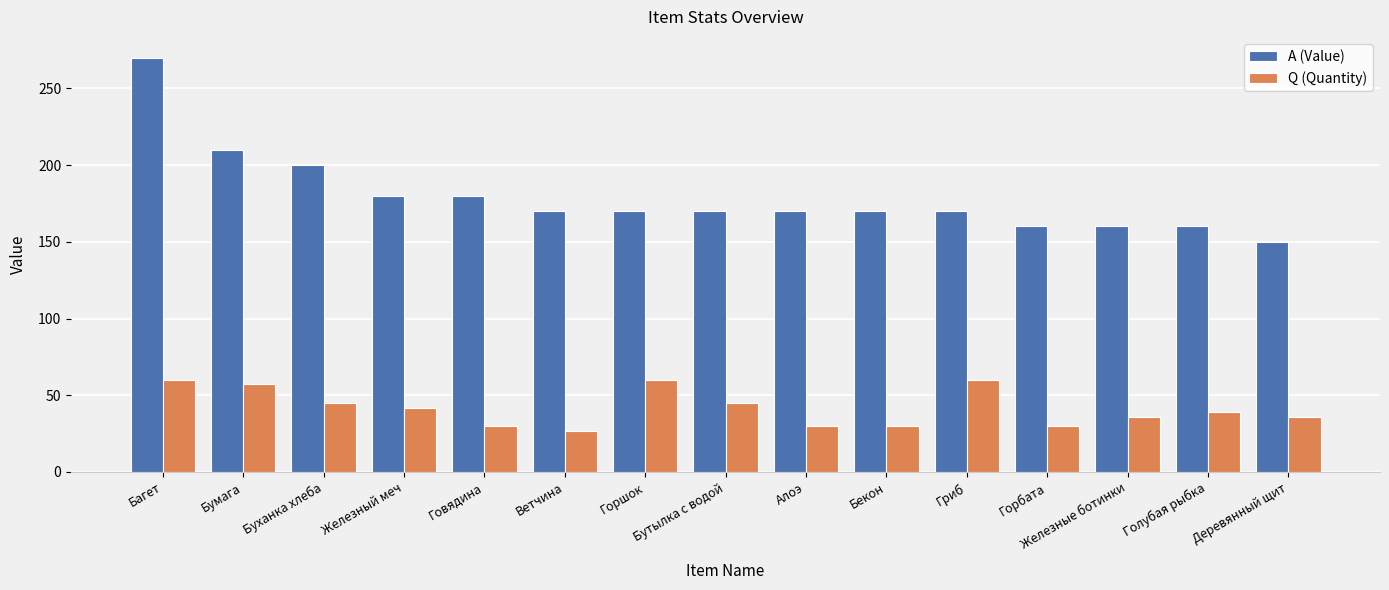

The Q (Quantity) series shows 60 at Багет. True or false?

True